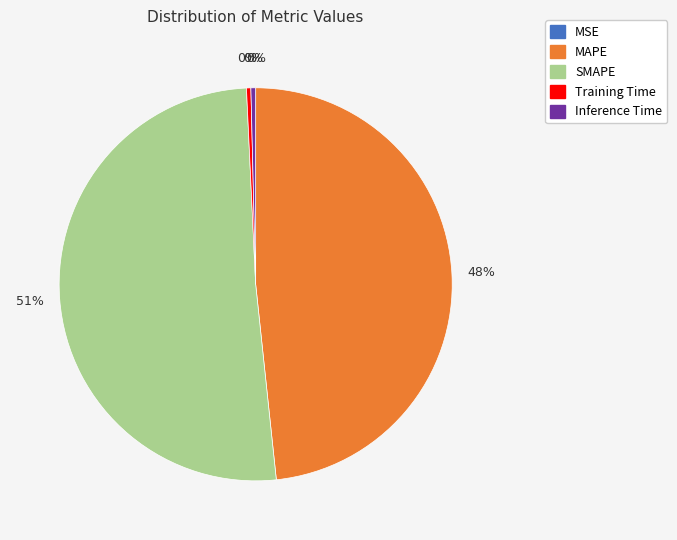

The Inference Time slice represents 6% of the pie. True or false?

False